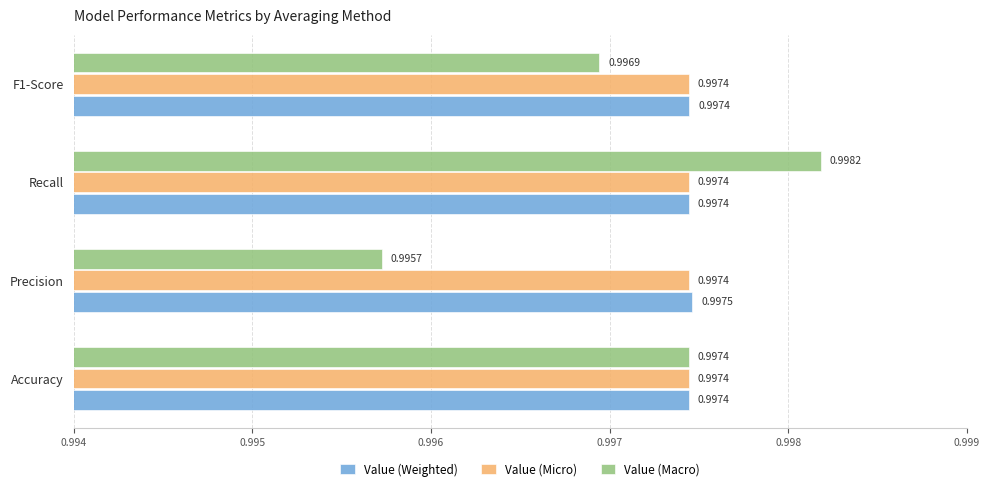

At which category is the sum across all series the highest?

Recall